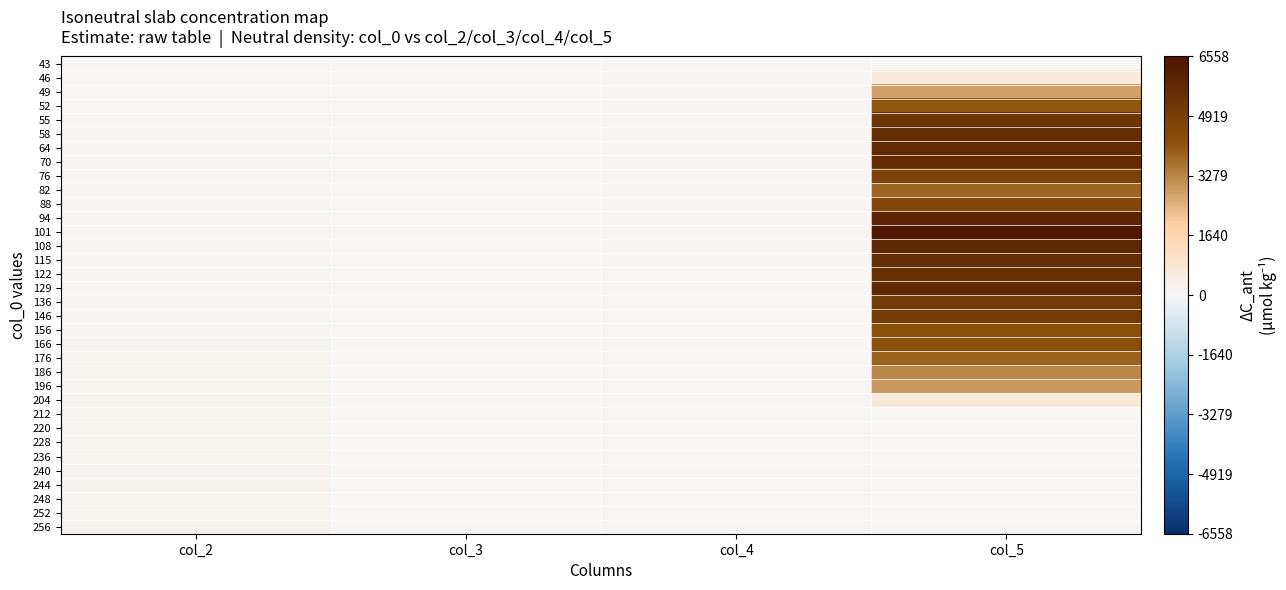

What is the total value across all series at col_2?

4336.0